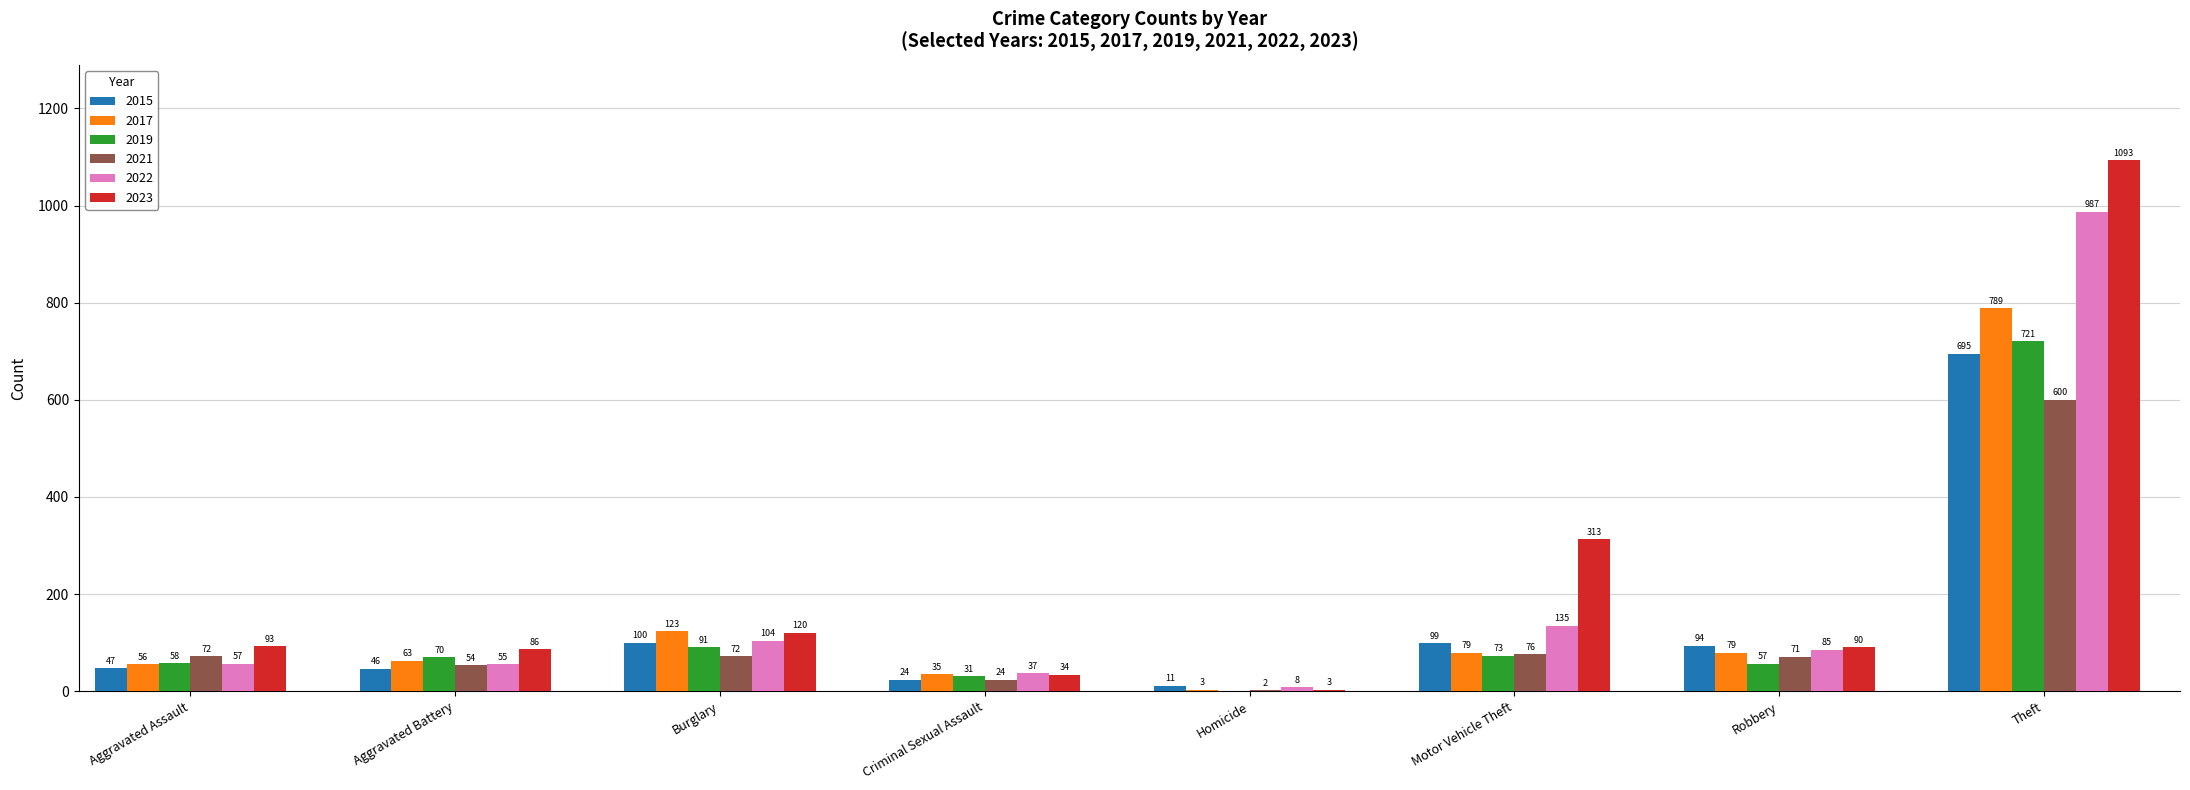

What is the approximate value of 2017 at Burglary, to the nearest 100?

100